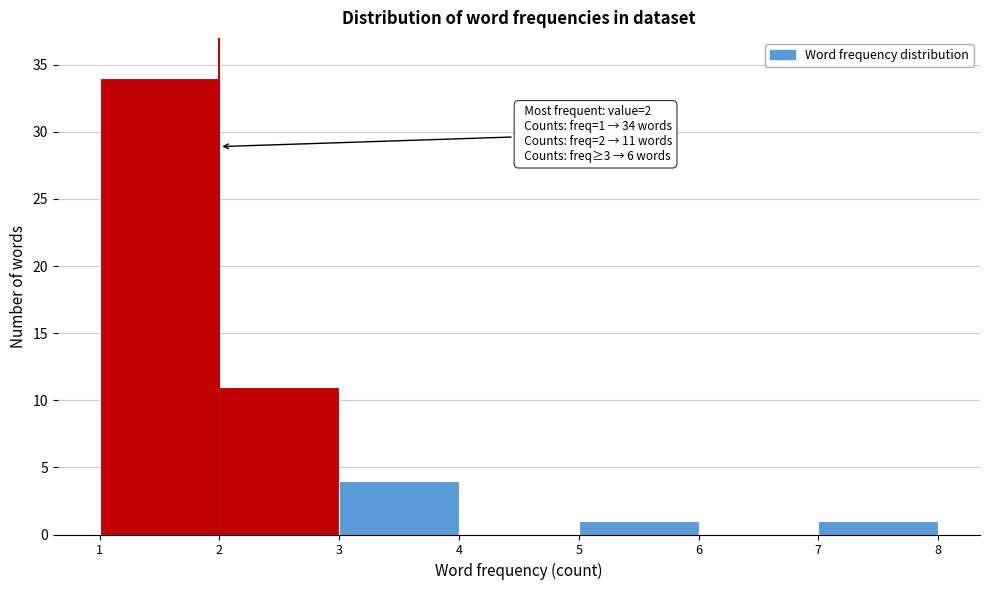

Over which range of the x-axis is the bar tallest?

1 to 2